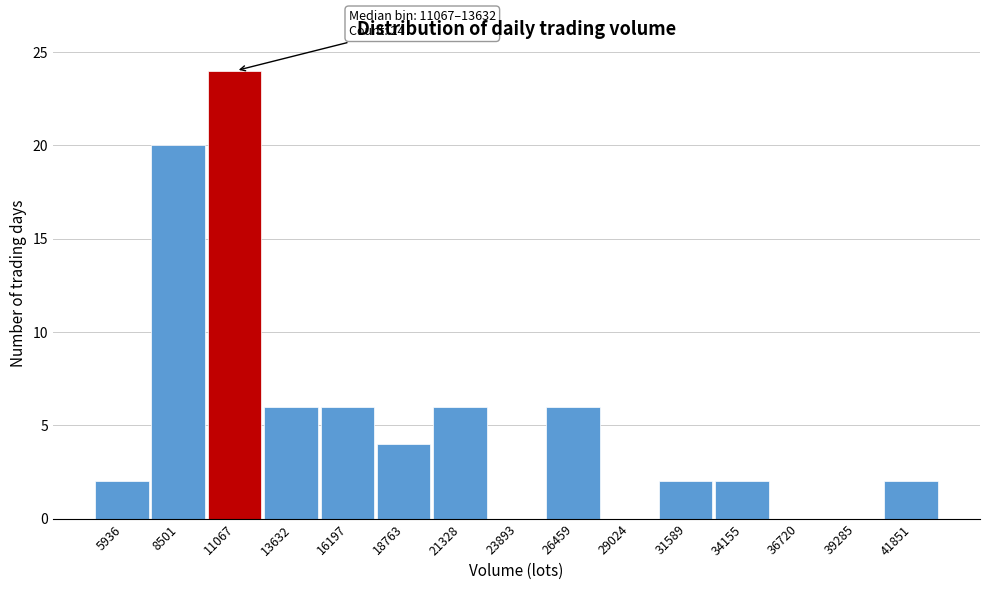

Reading left to right, transcribe all the data shown in this chart.

5936=2	8501=20	11067=24	13632=6	16197=6	18763=4	21328=6	23893=0	26459=6	29024=0	31589=2	34155=2	36720=0	39285=0	41851=2